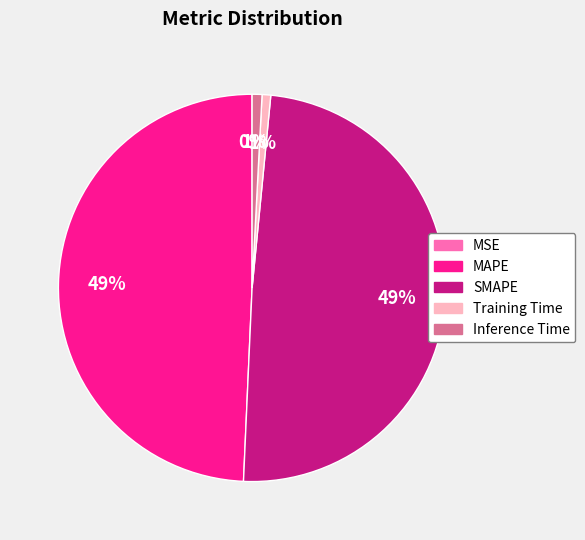

To the nearest percent, what percentage of the pie is Inference Time?

1%